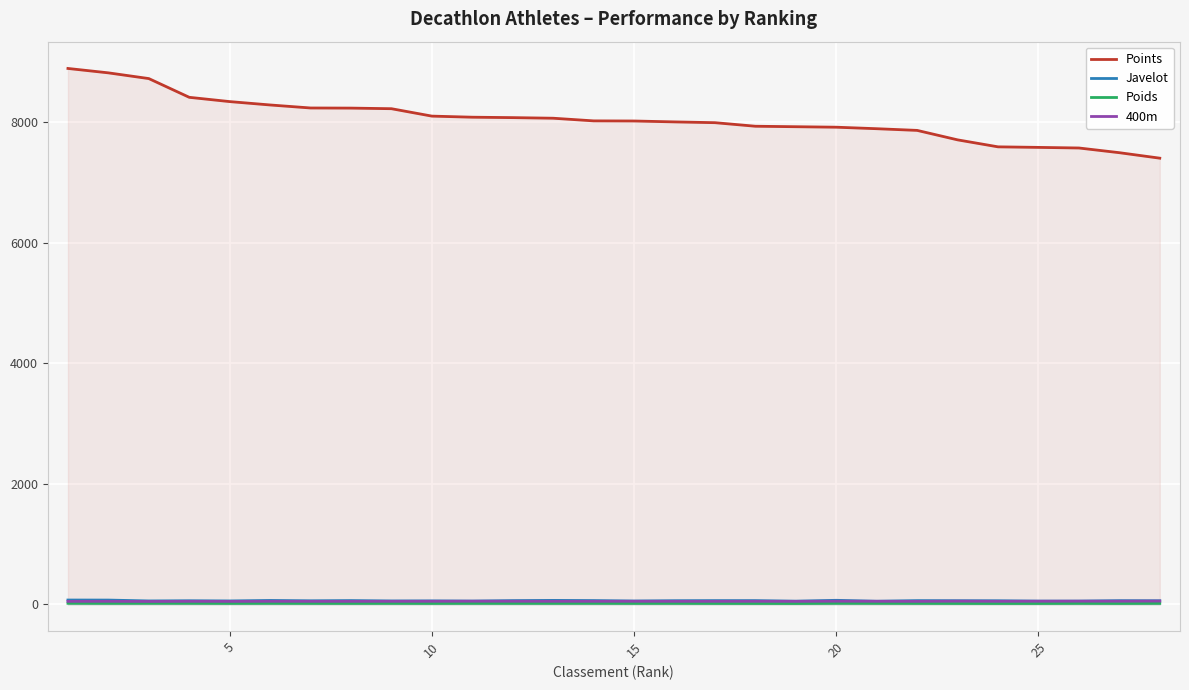

Which series has the largest range (max minus min)?

Points